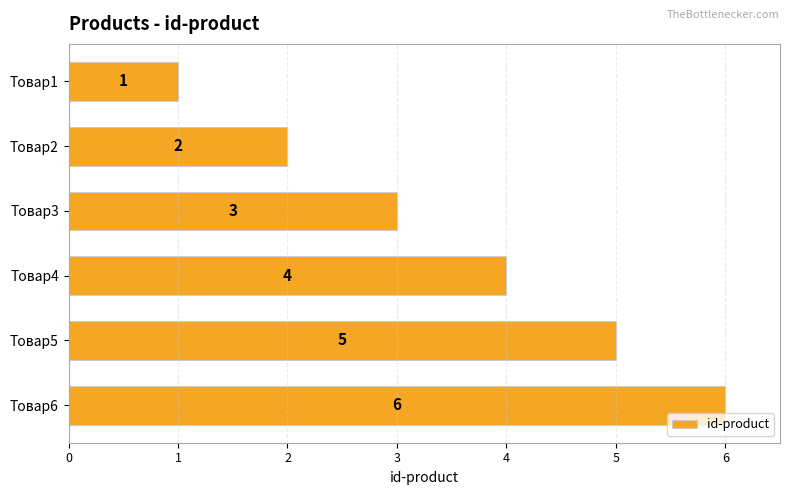

How many distinct data groups are displayed?

1